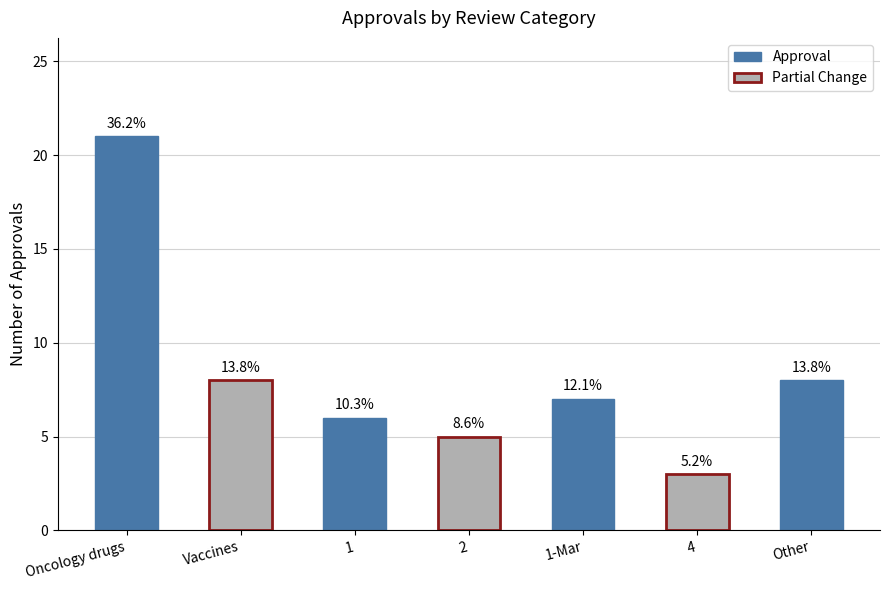

Is it true that the value at Other is 12?

False